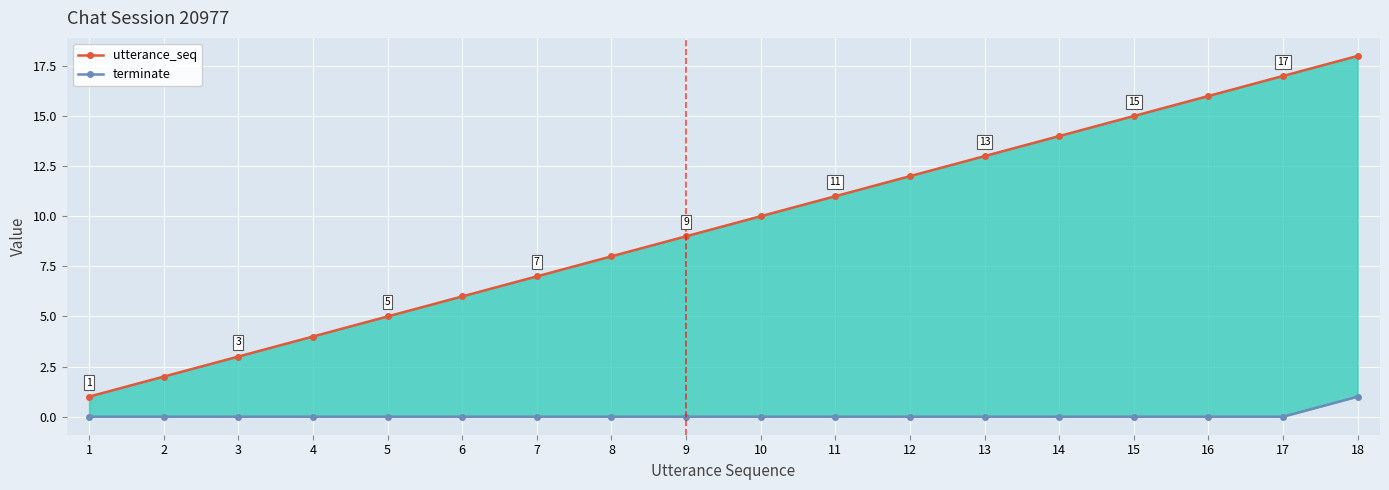

What are all the series names shown in the legend?

utterance_seq, terminate